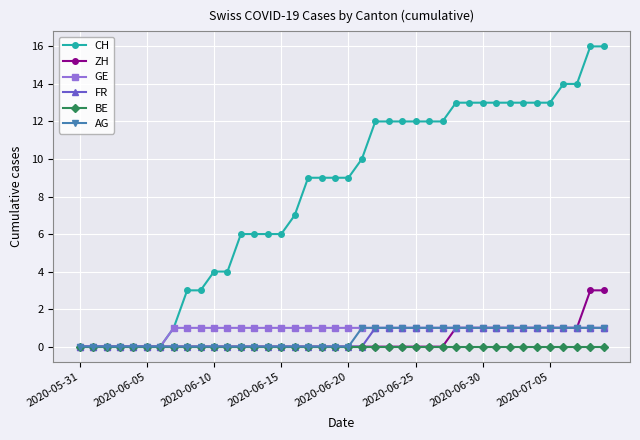

Which series has the largest total across all categories?

CH